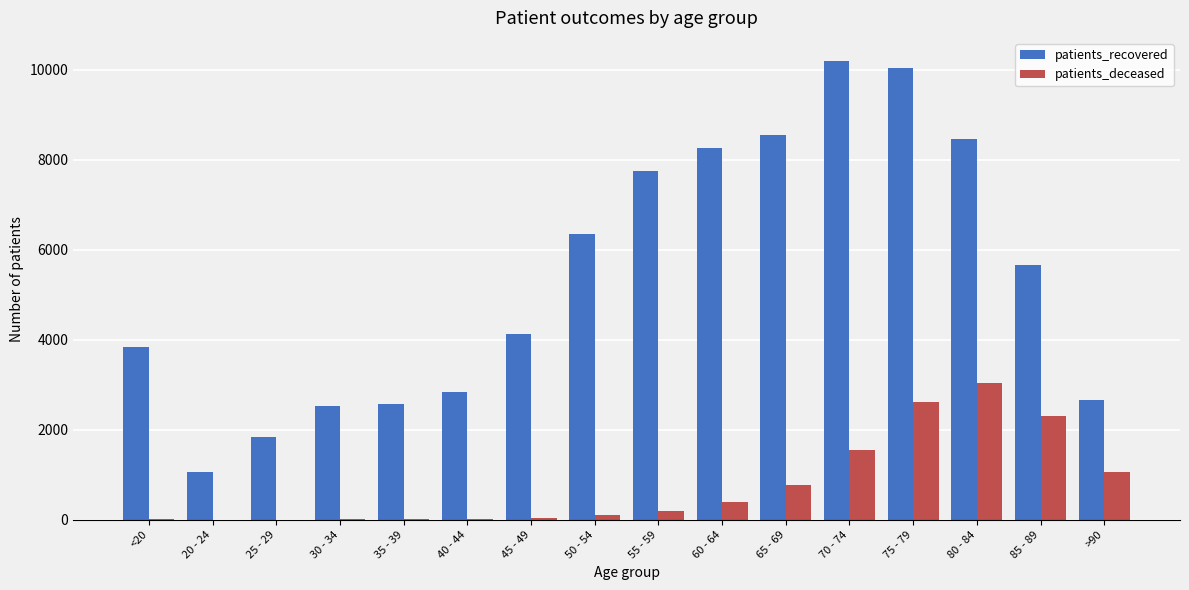

What is the highest value of the patients_recovered series?

10197